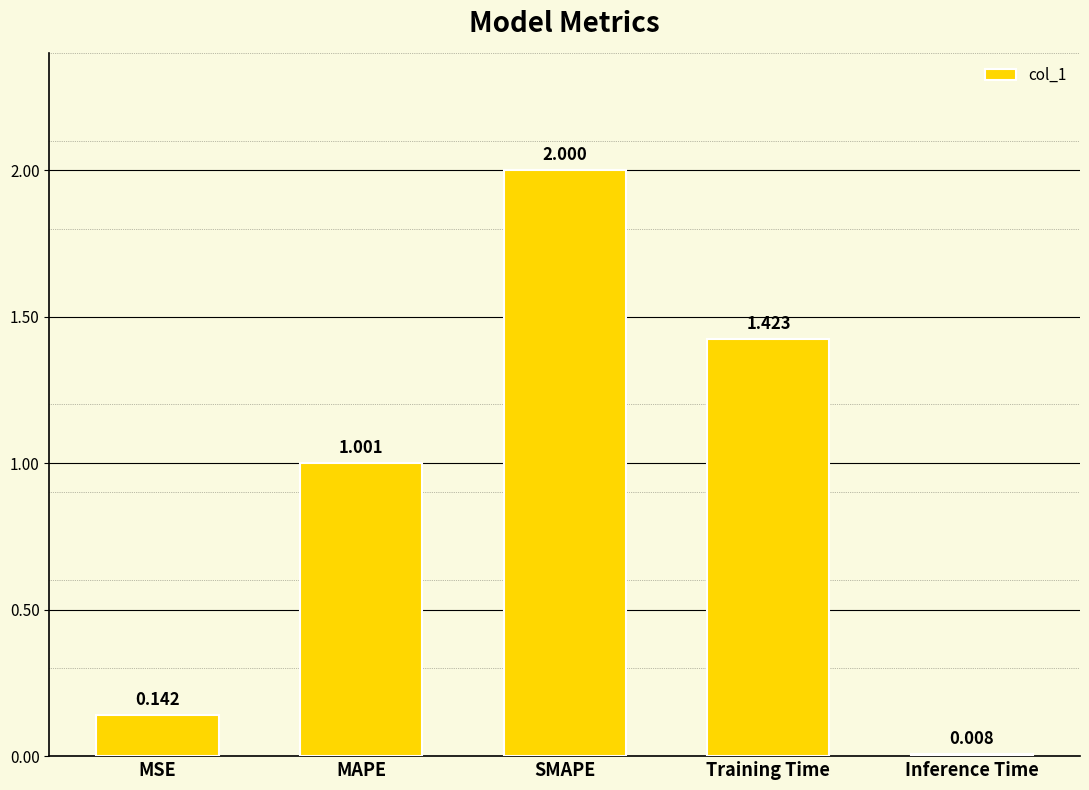

What is the greatest value displayed?

2.0